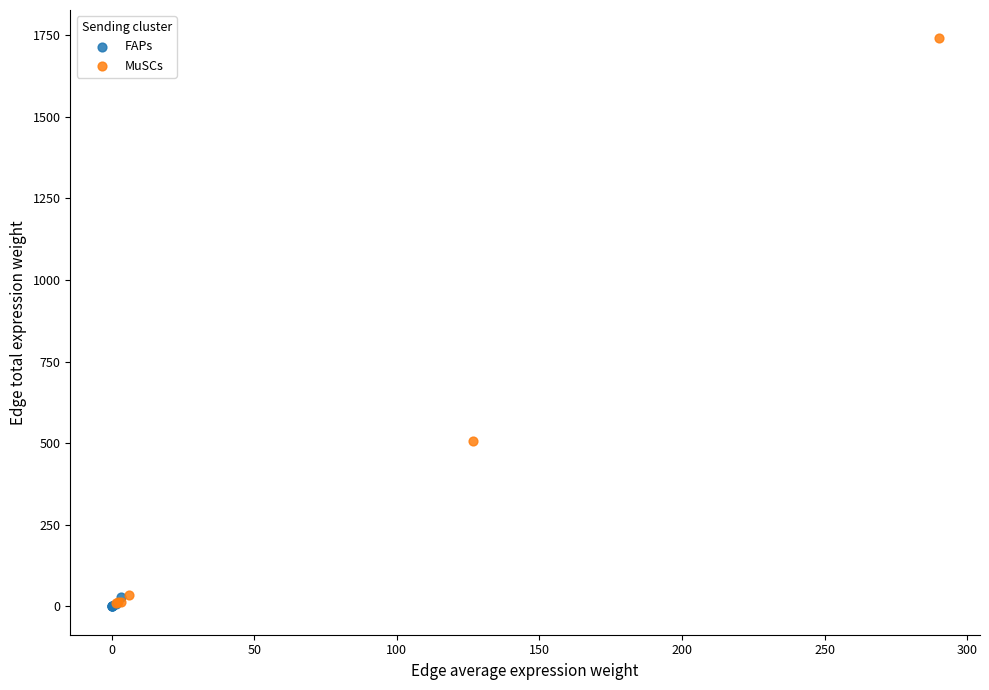

Which series reaches the maximum Y coordinate?

MuSCs